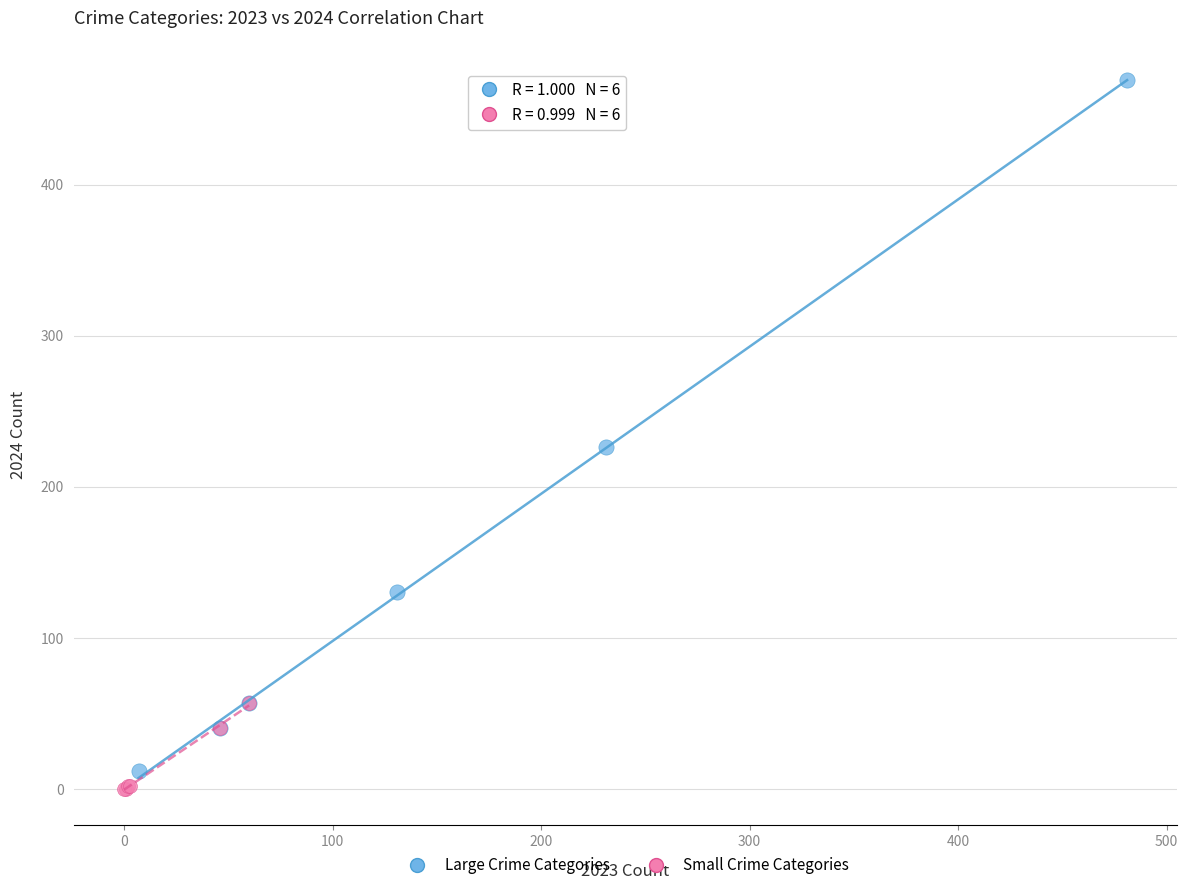

Which series contains the highest Y value?

Large Crime Categories